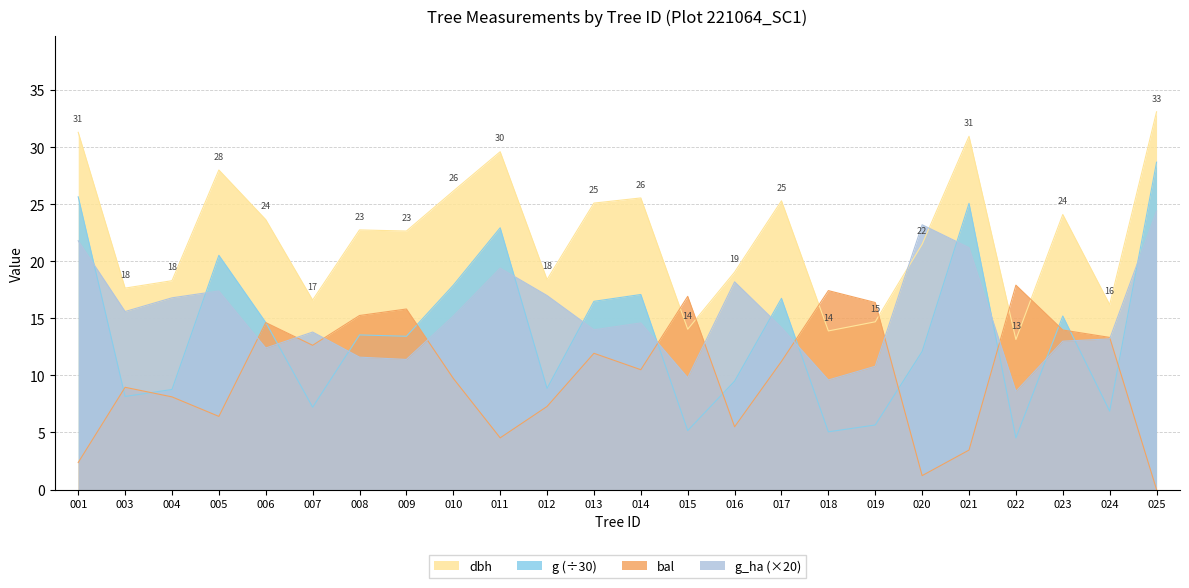

What is the lowest value of the g (÷30) series?

4.5